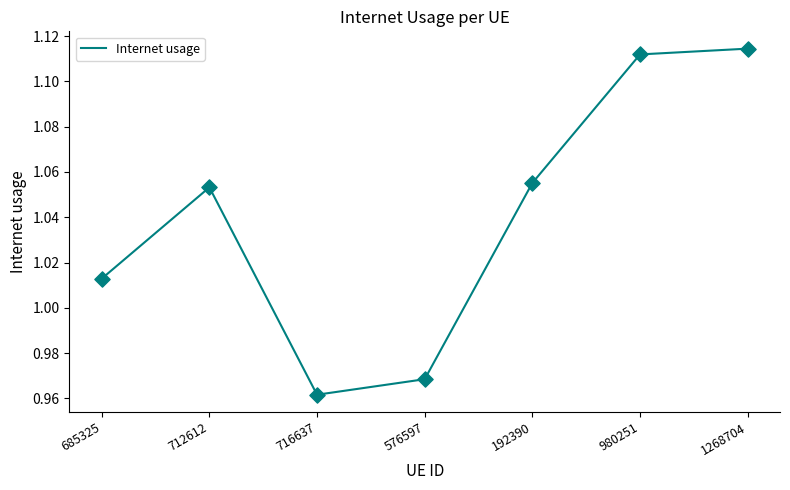

Which has a higher value, 1268704 or 192390?

1268704